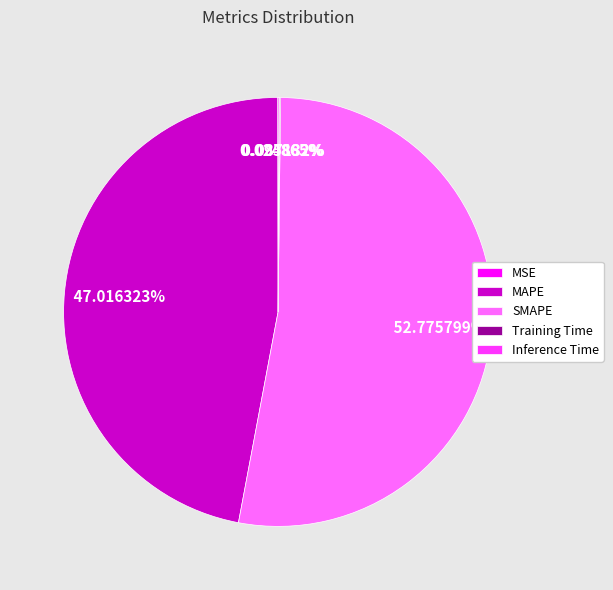

Does any single category account for the majority?

Yes